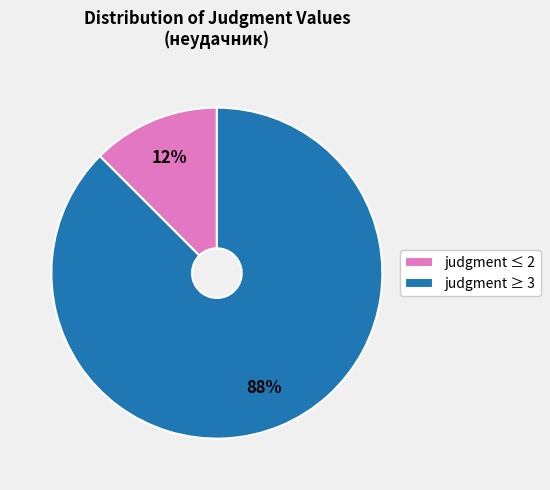

Combined, do judgment ≤ 2 and judgment ≥ 3 account for over 50%?

Yes